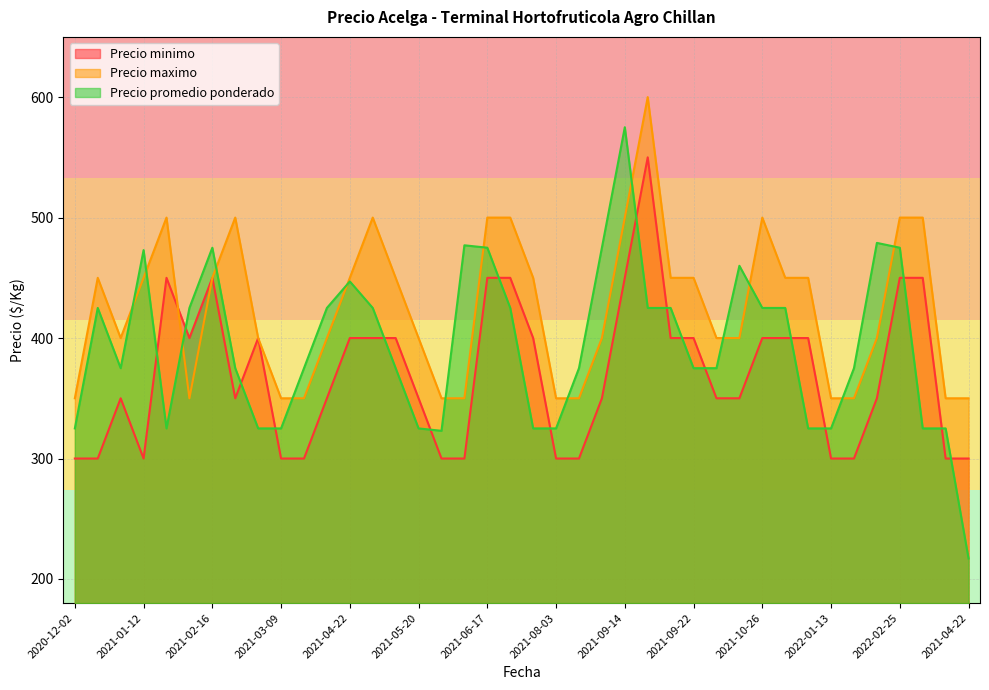

What is the difference between the highest and lowest values at 2021-05-20?

75